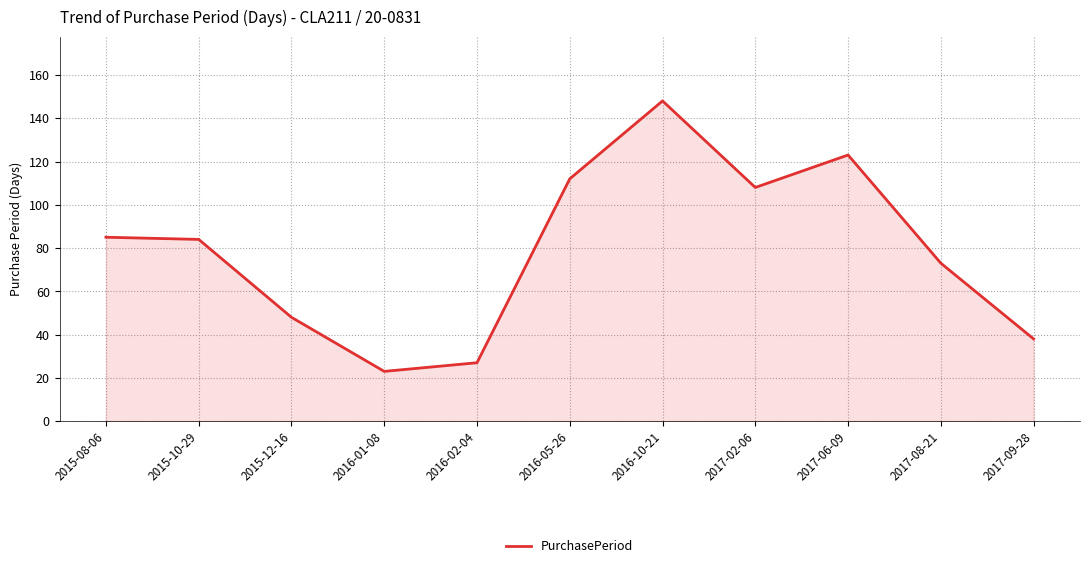

Which label corresponds to the largest value in the chart?

2016-10-21